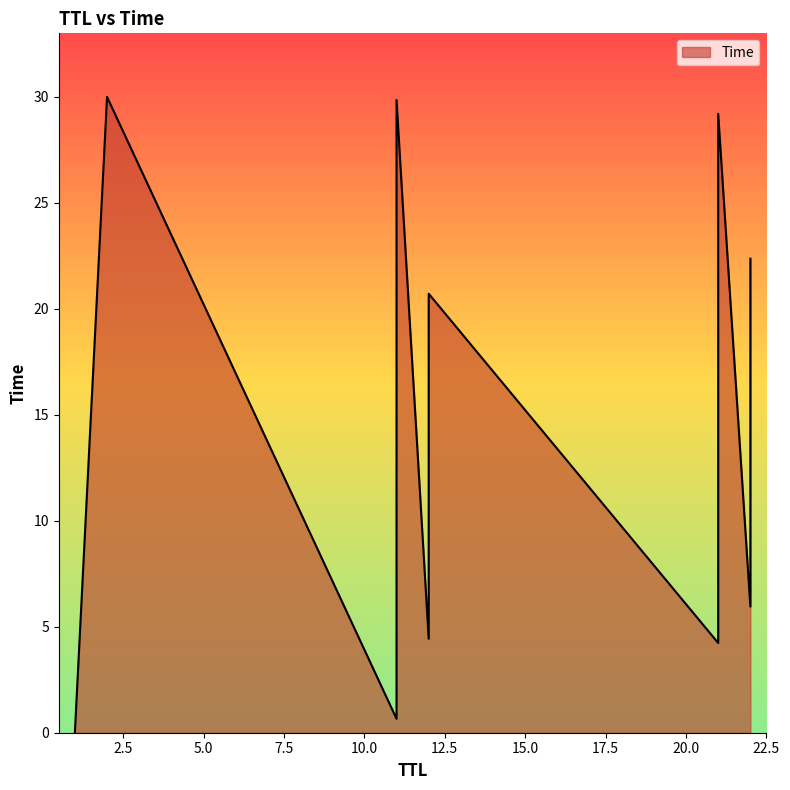

At which category does the chart reach its minimum across all series?

1